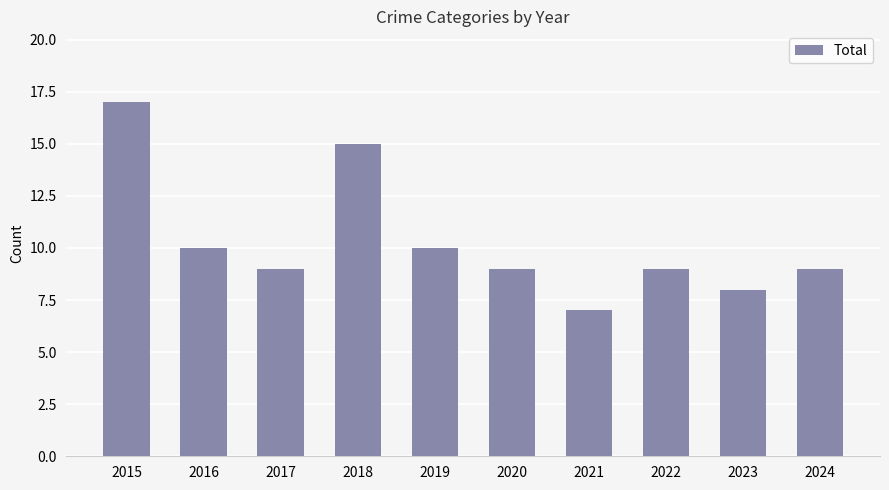

What is the value of the 5th bar from the left?

10